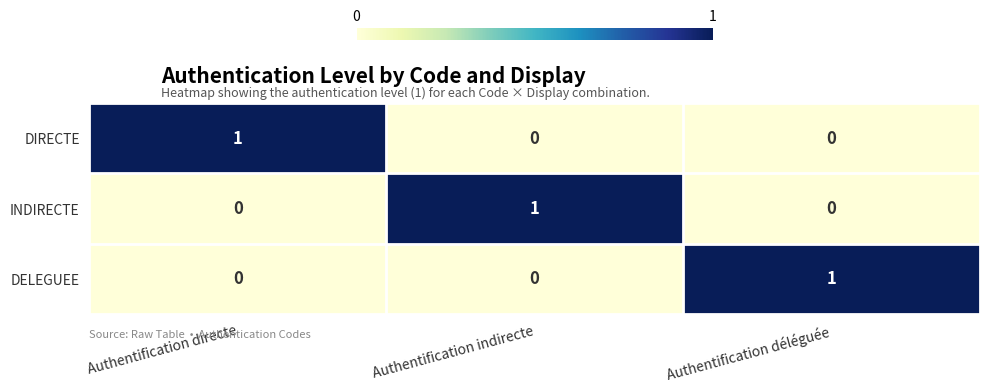

At how many categories does at least one series exceed 0?

3